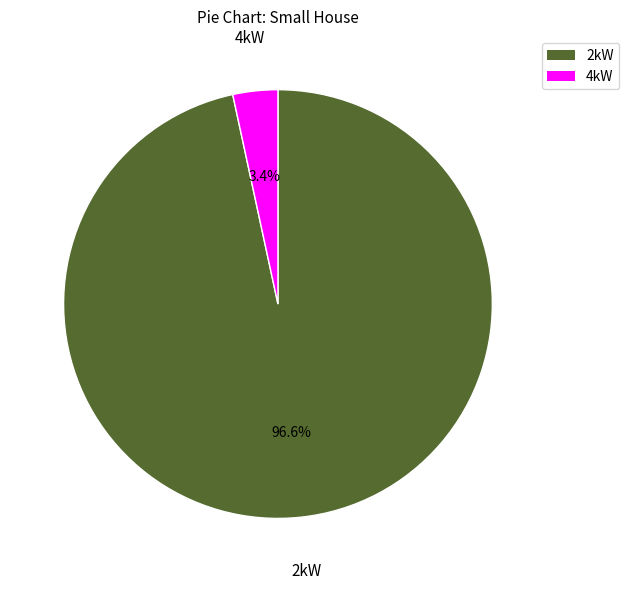

Does any single category account for the majority?

Yes